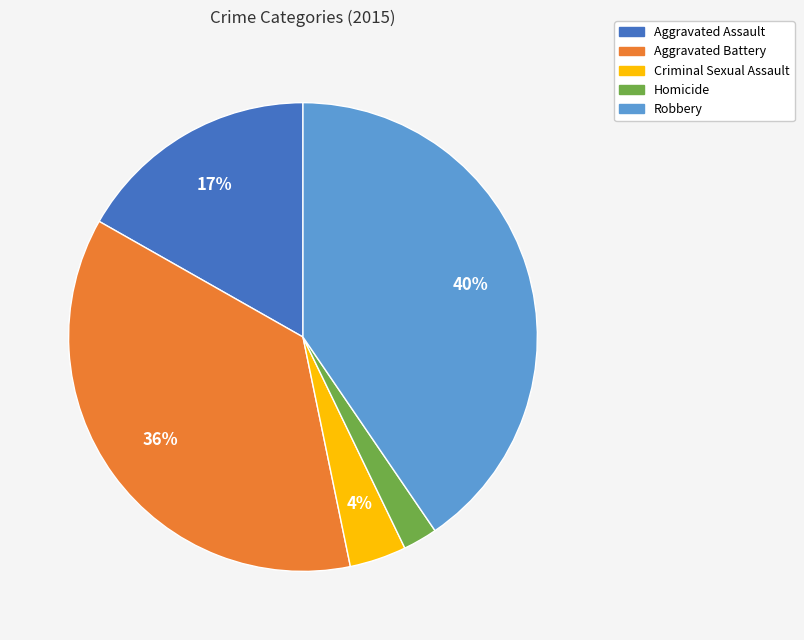

To the nearest percent, what is the average slice percentage?

20%